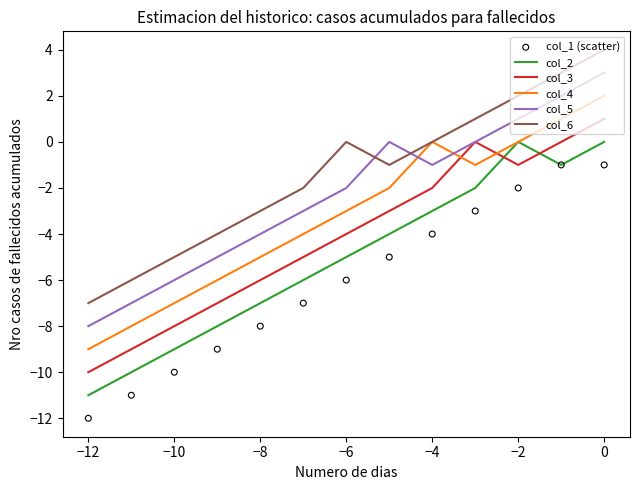

Which series has the largest Y range (max minus min)?

col_2